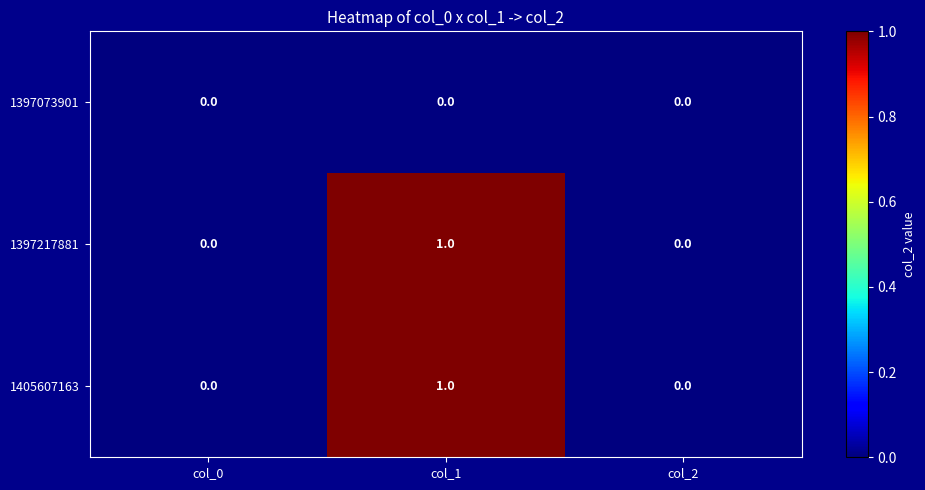

Is the value of 1397073901 at col_0 greater than the value of 1397217881 at col_1?

No